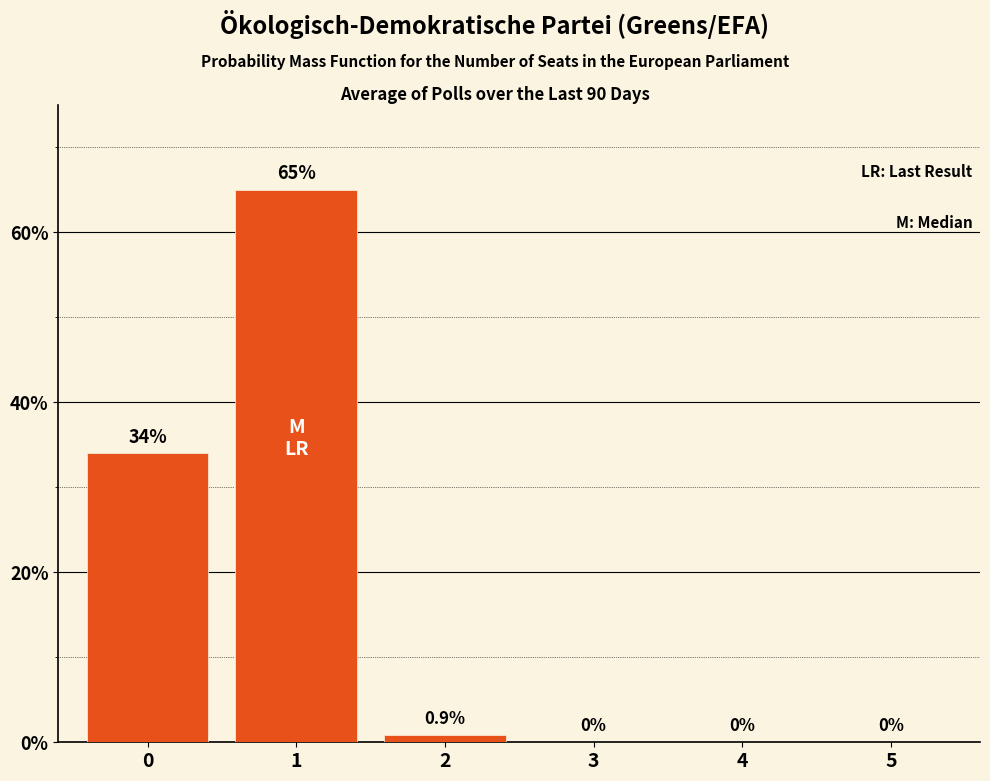

What is the change in value from 0 to 4?

-34.0